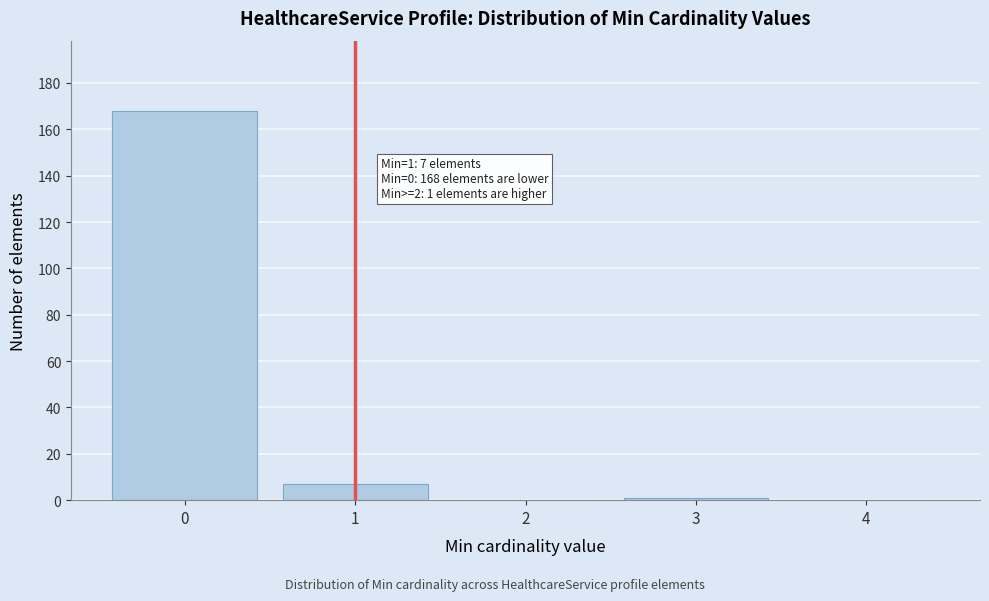

Reading right to left, what are all the values shown in this chart?

4=0	3=1	2=0	1=7	0=168